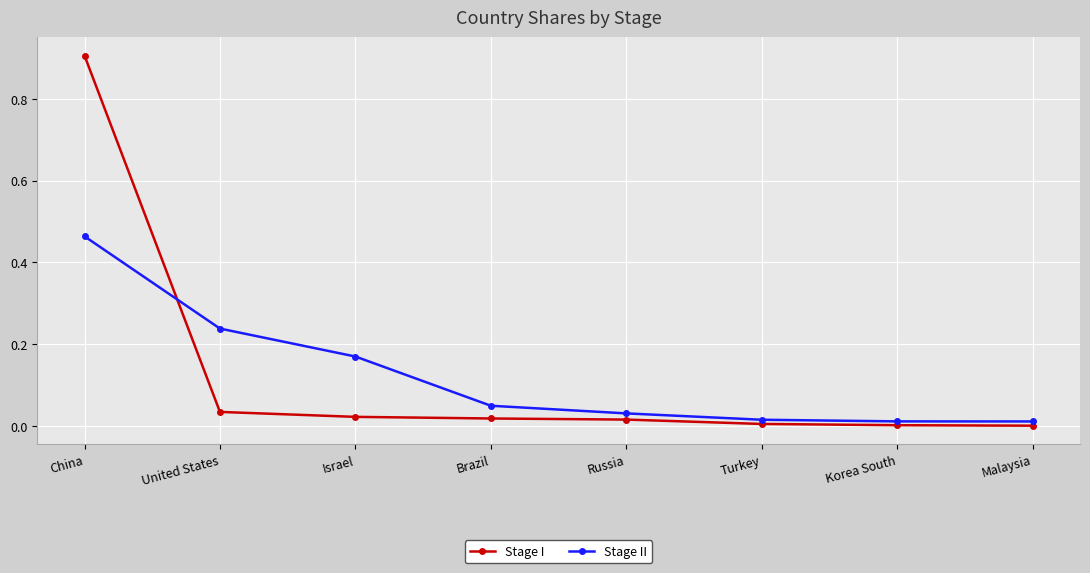

What is the label of the 7th point from the right?

United States